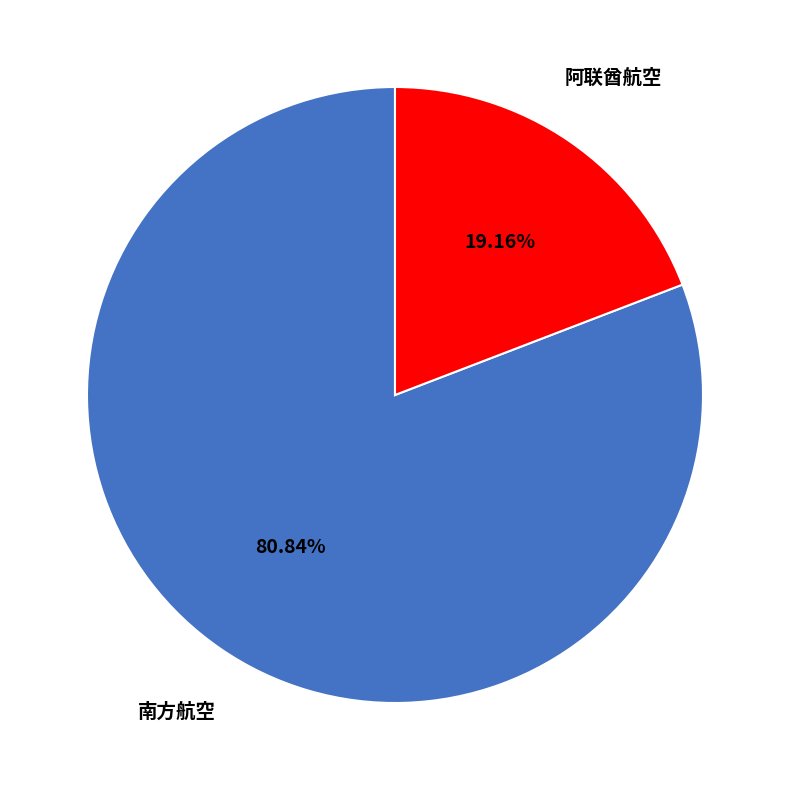

Rank the categories by value from lowest to highest.

阿联酋航空, 南方航空